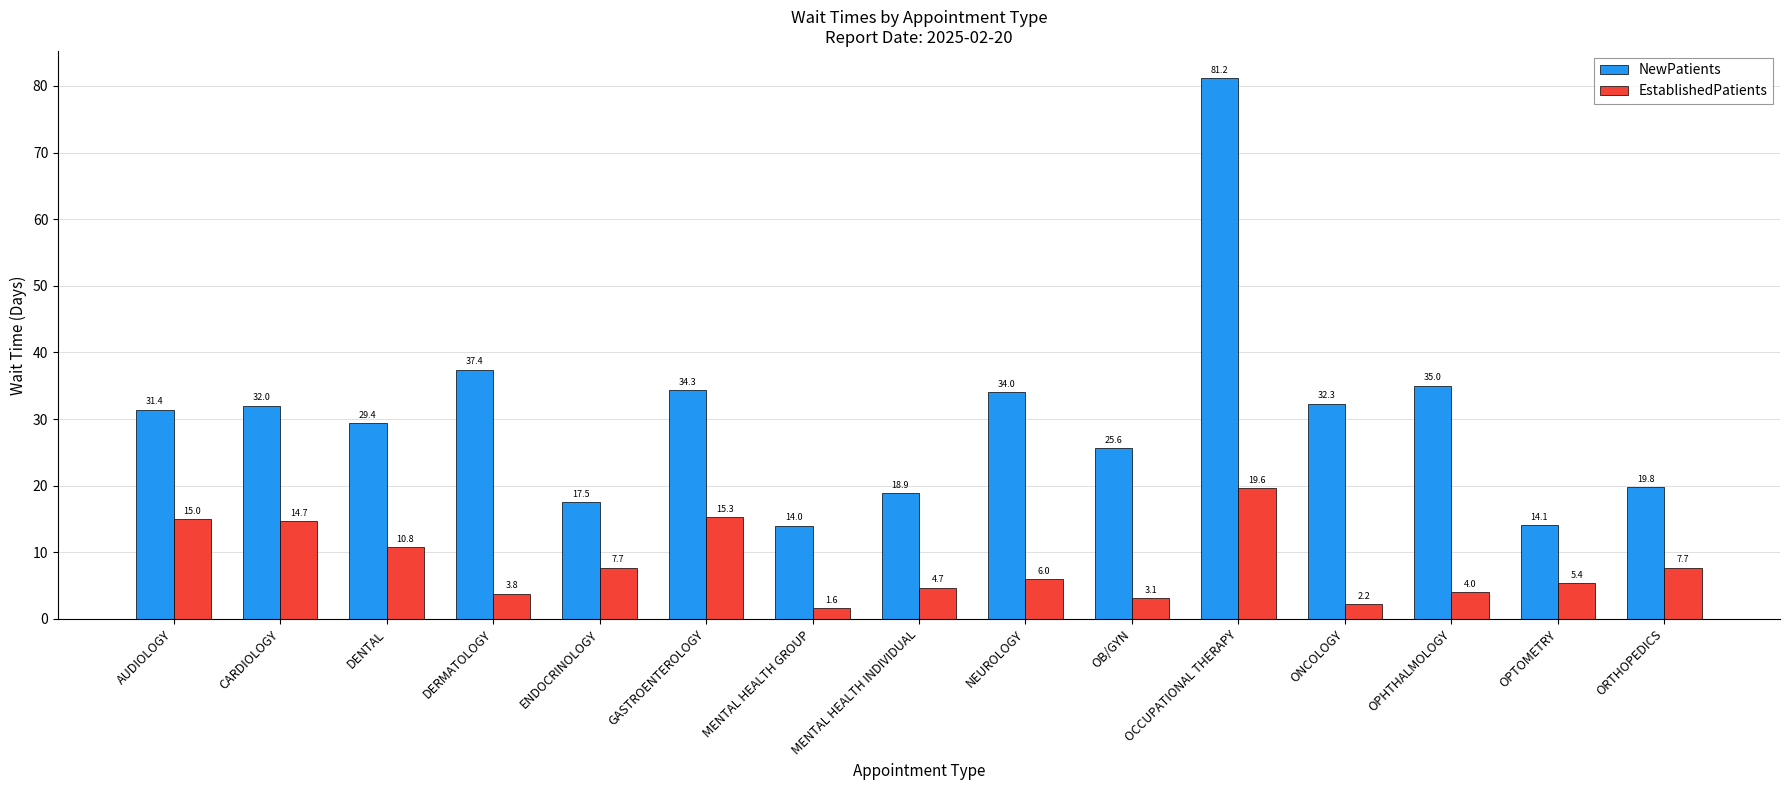

What is the average value of the EstablishedPatients series?

8.1